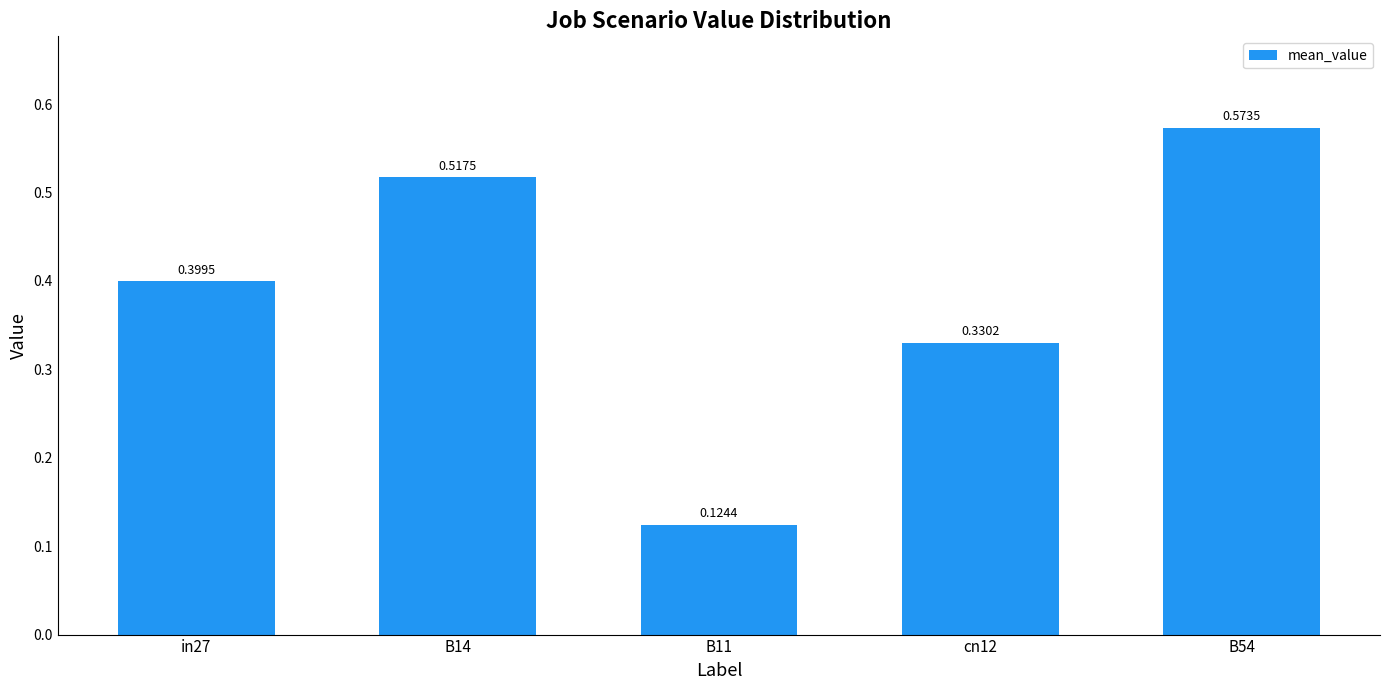

Where is the data nearest to the value 0?

B11